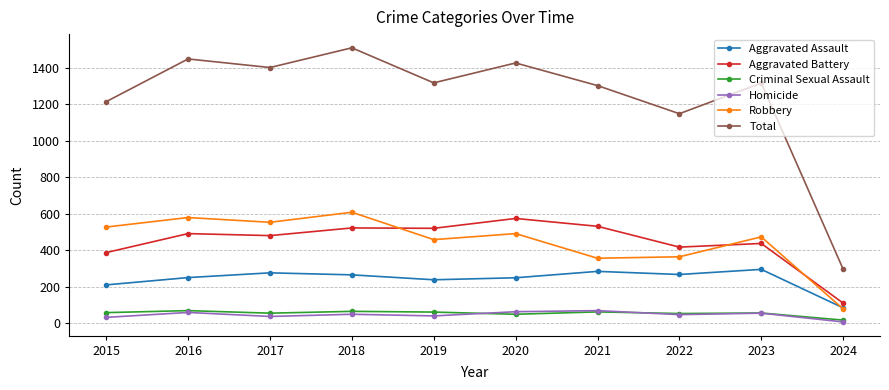

What is the difference between the maximum and minimum values in the Aggravated Assault series?

211